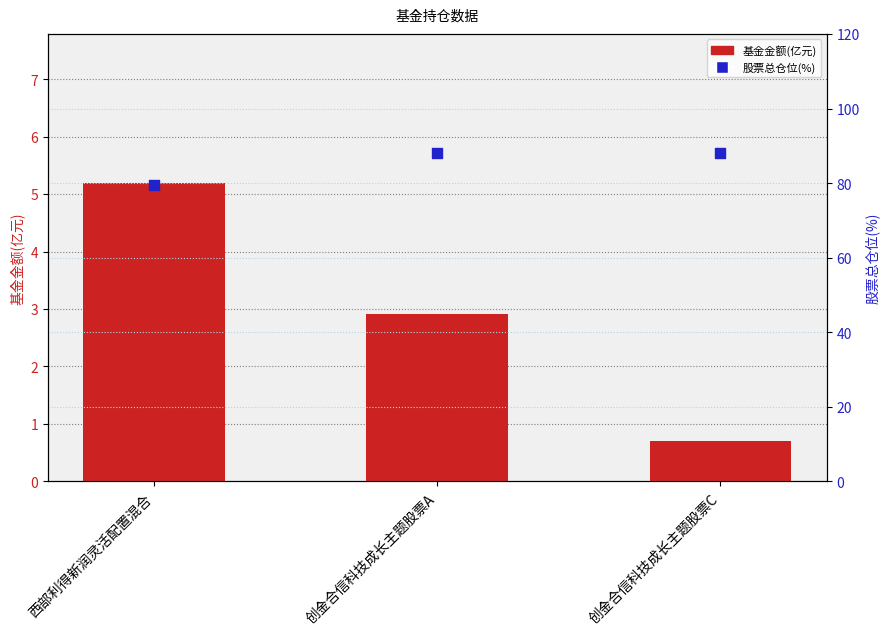

Which series contains the lowest Y value?

基金金额(亿元)